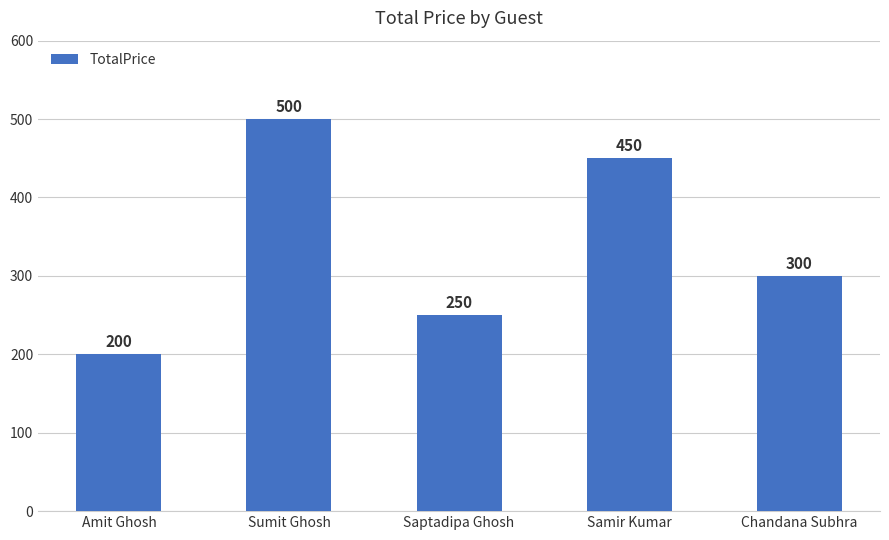

Is it true that the value at Amit Ghosh is 200?

True